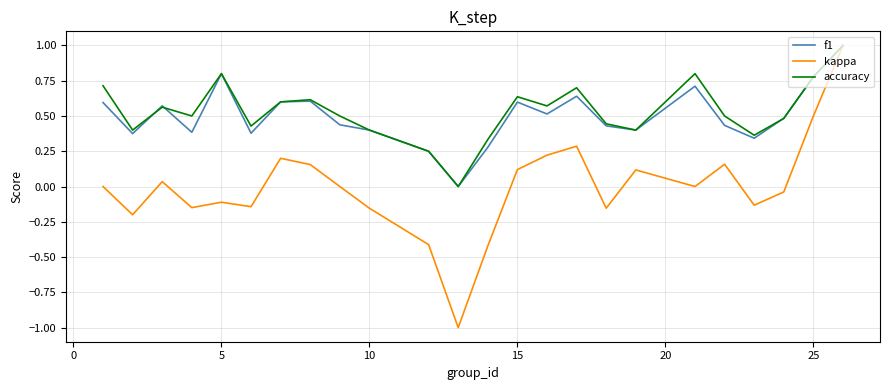

What is the minimum value shown in the chart?

-1.0